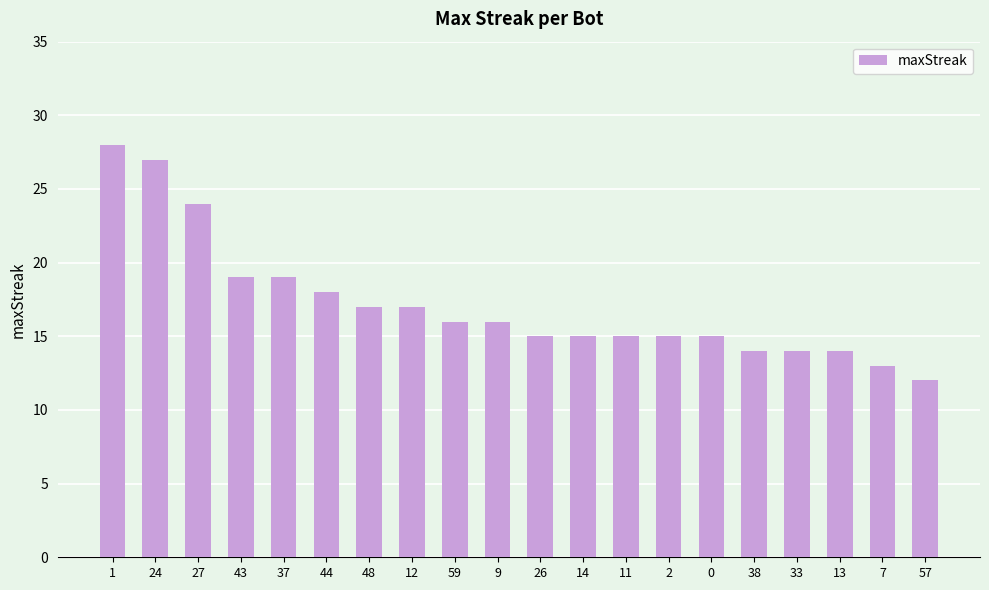

The chart shows a value of 33 at 27. True or false?

False